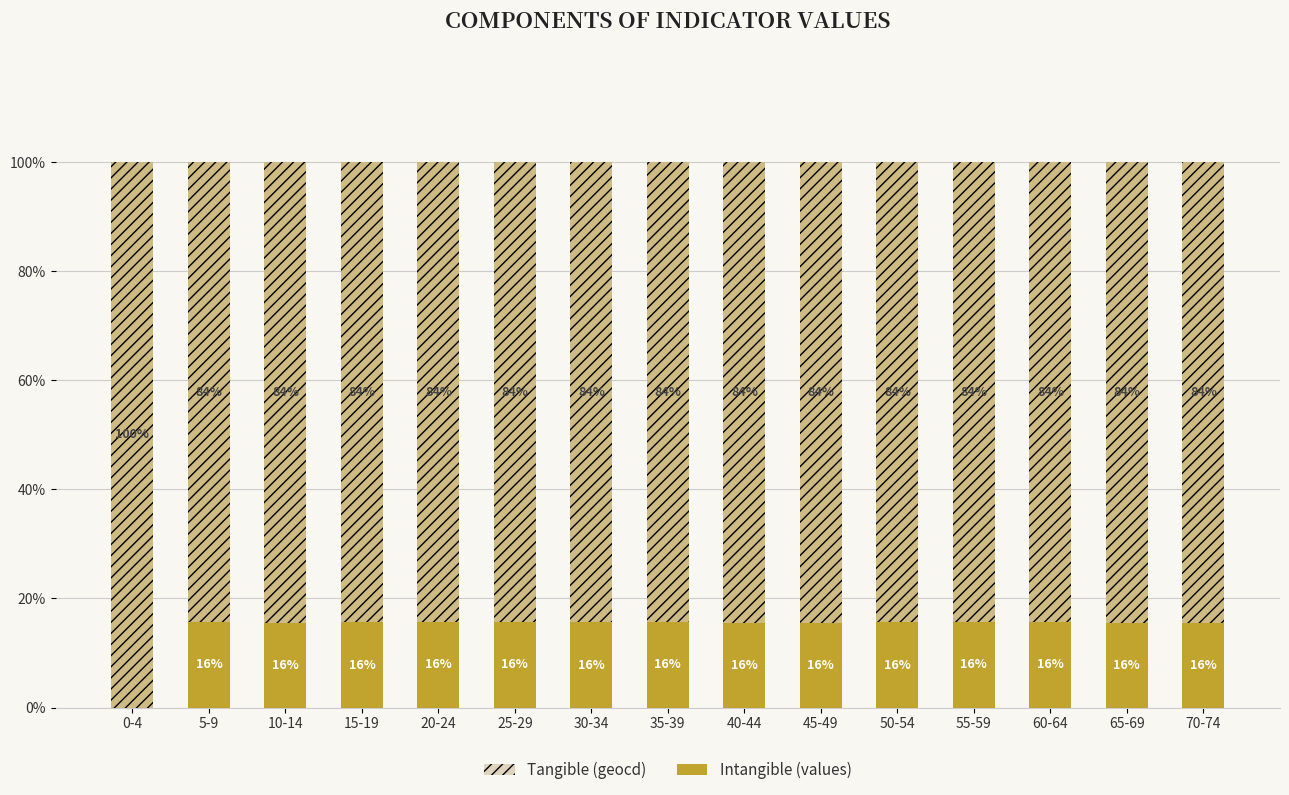

What is the greatest value displayed?

100.0